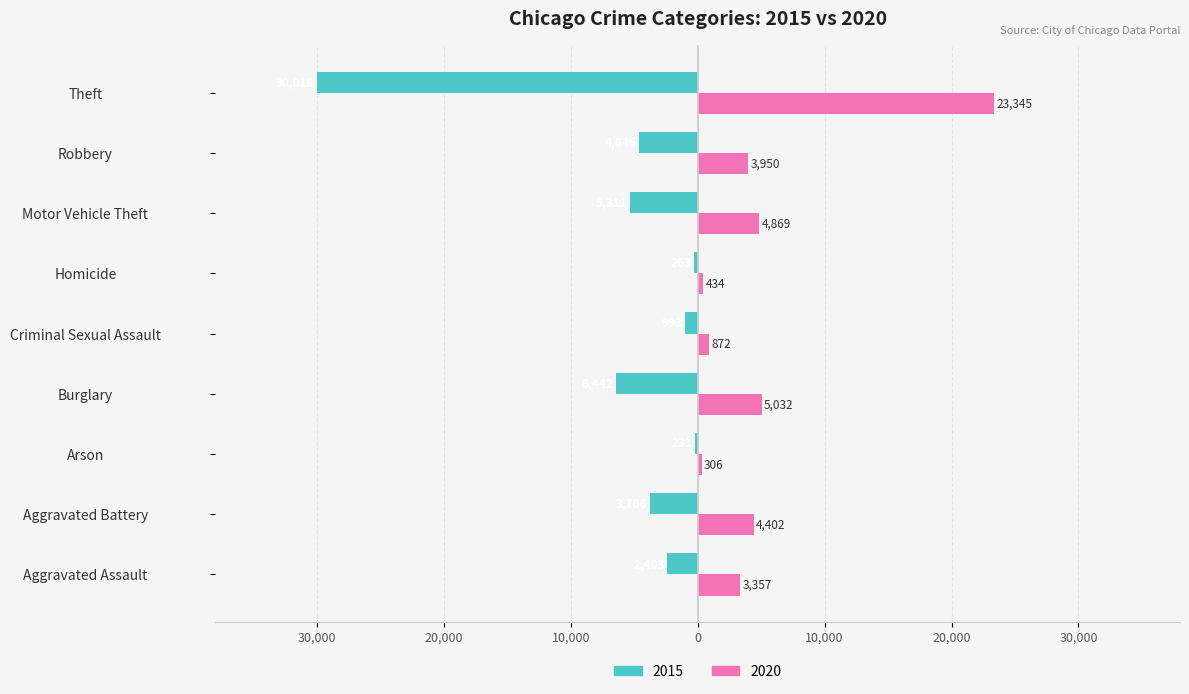

What is the sum of the 2015 values at Motor Vehicle Theft and Criminal Sexual Assault?

-6304